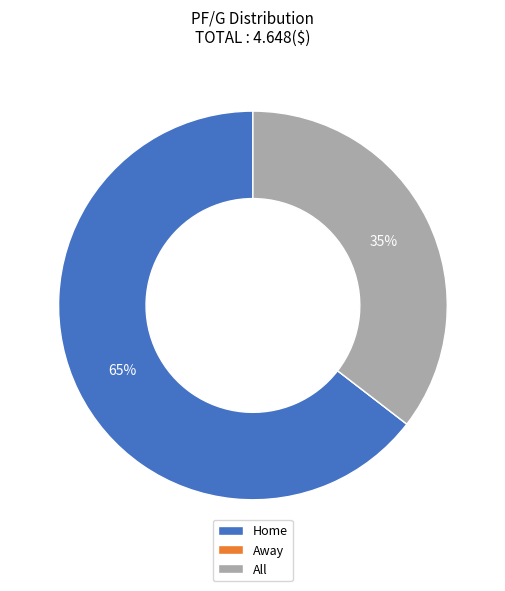

What is the ratio of the value at All to the value at Home?

0.5